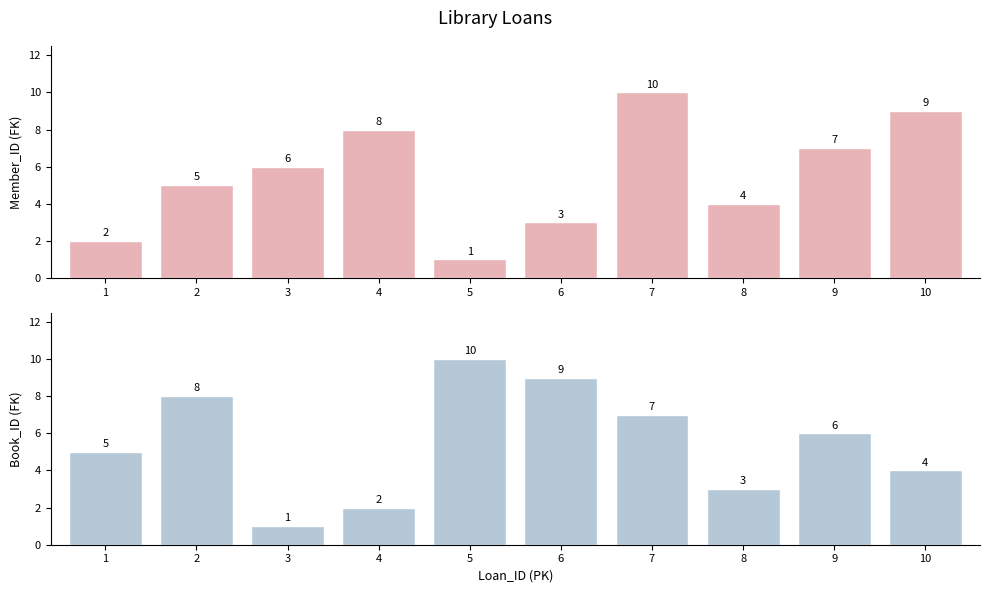

At how many categories does at least one series exceed 4?

9